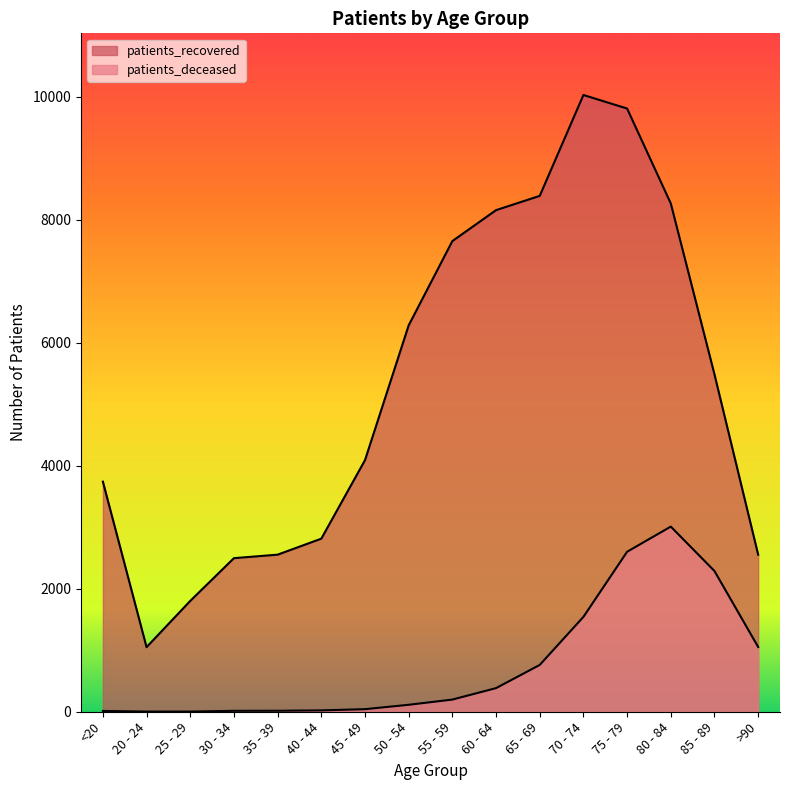

How many values in the patients_recovered series are below 5485?

8